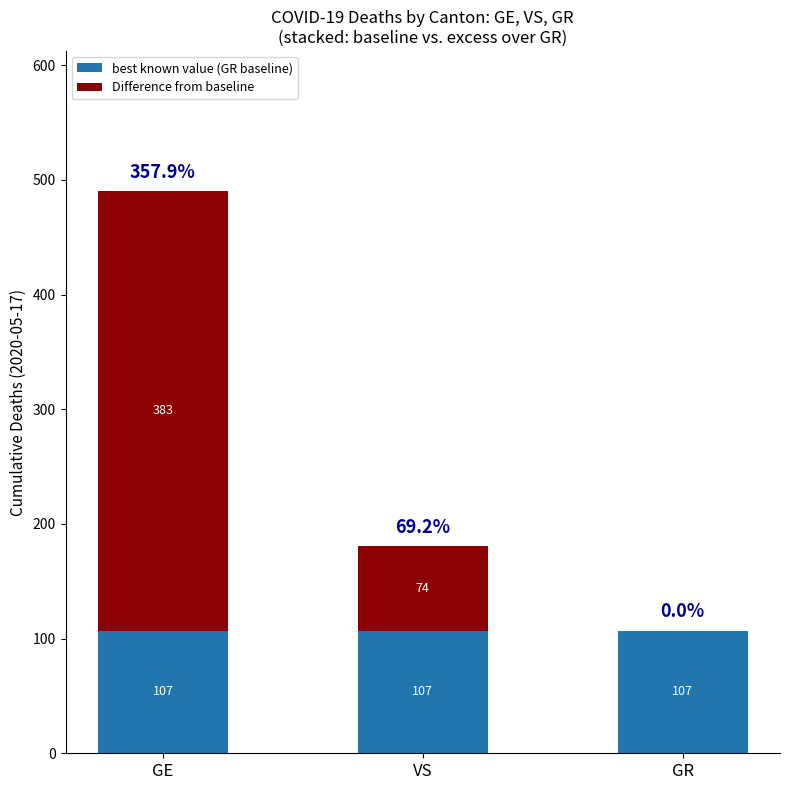

What is the total value across all series at VS?

181